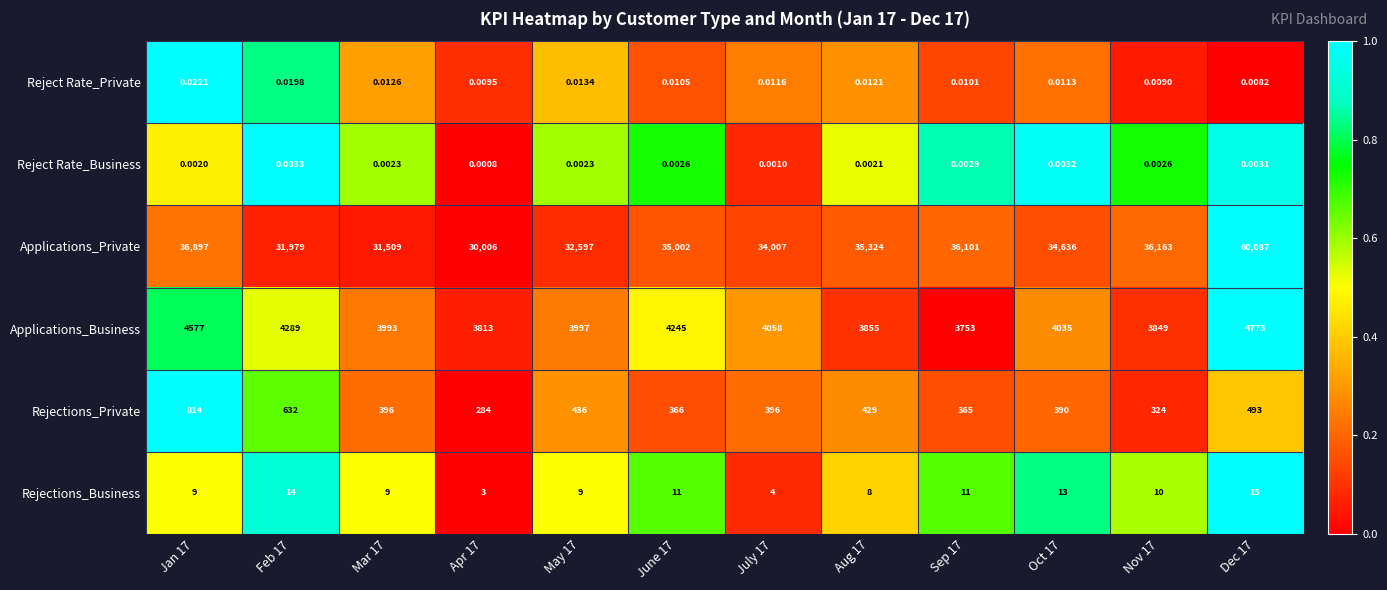

Between July 17 and Sep 17, which series saw the biggest shift?

Applications_Private